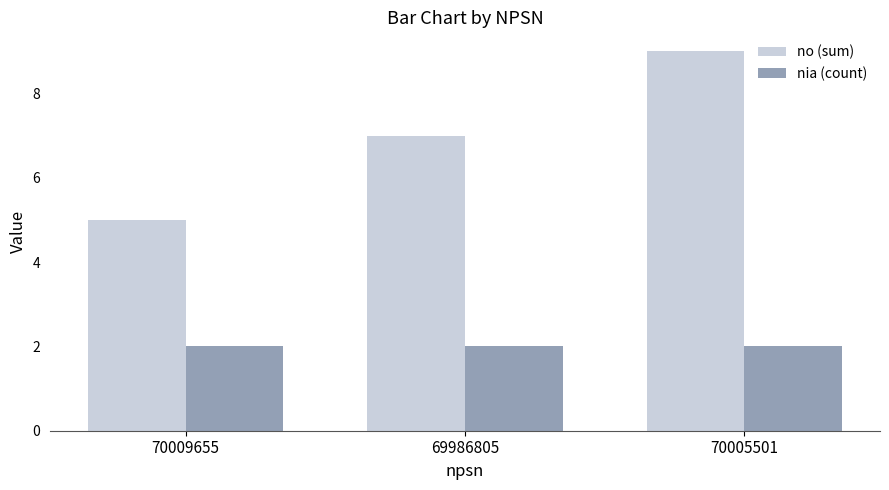

Which series has the largest range (max minus min)?

no (sum)